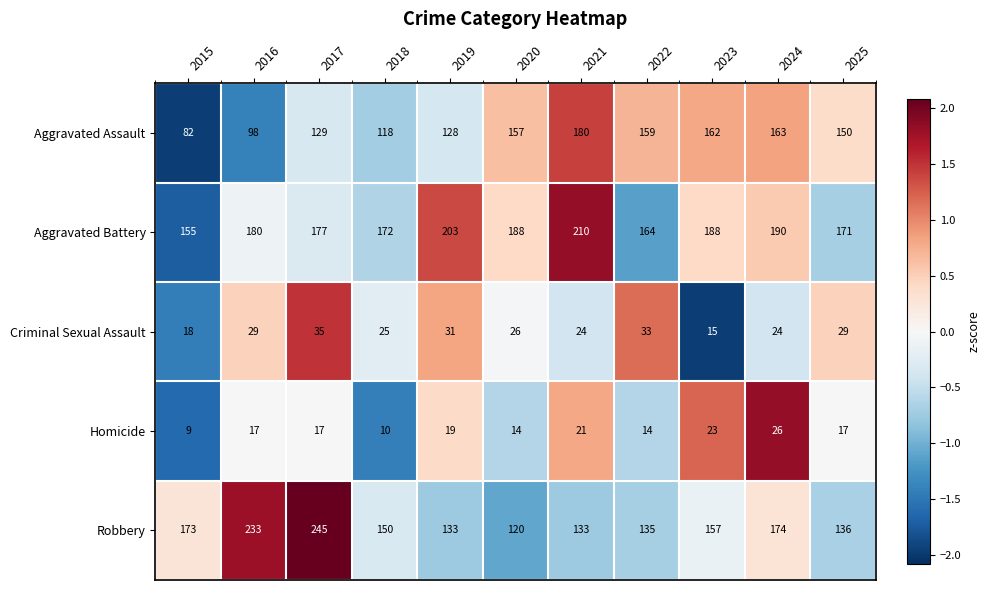

Rank the series by their maximum value, from lowest to highest.

Homicide, Criminal Sexual Assault, Aggravated Assault, Aggravated Battery, Robbery